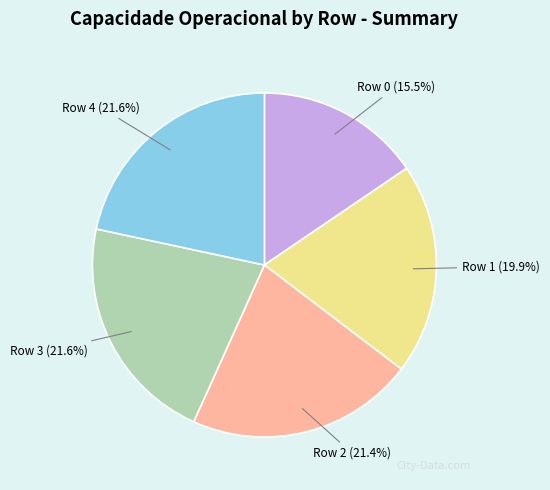

To the nearest percent, what percentage of the pie is Row 3?

22%